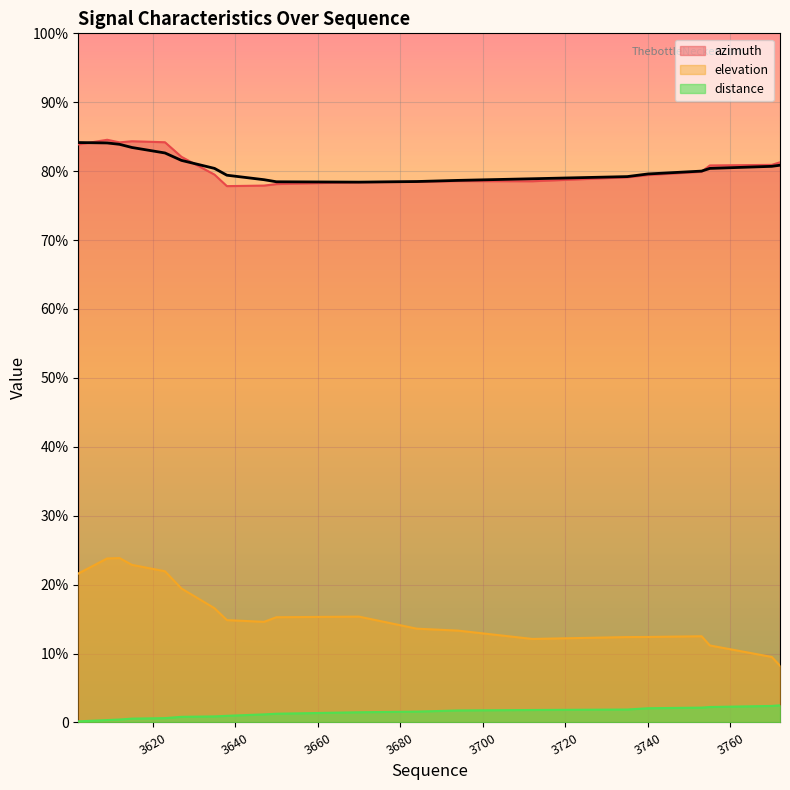

Is it true that azimuth equals 229.0 at 3650?

False